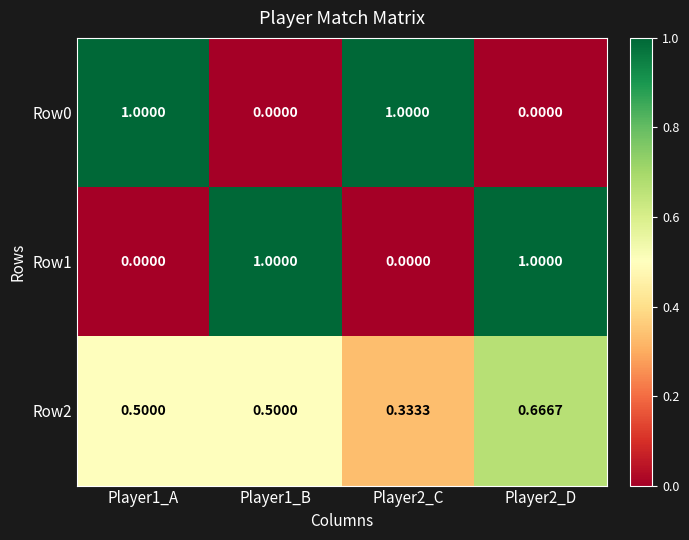

What is the total value across all series at Player1_A?

1.5